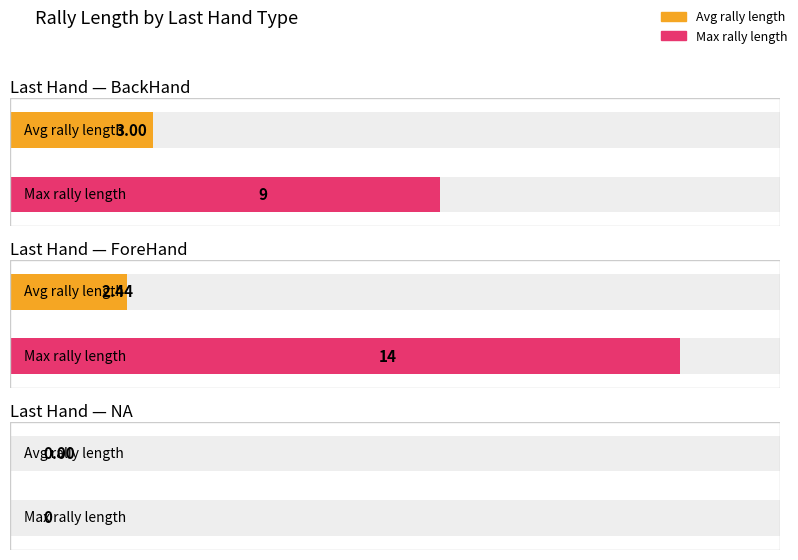

What is the label of the 2nd bar from the right?

ForeHand